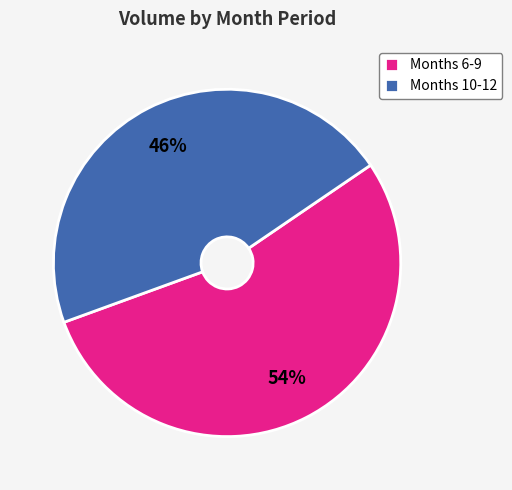

Which category has the biggest portion of the pie?

Months 6-9